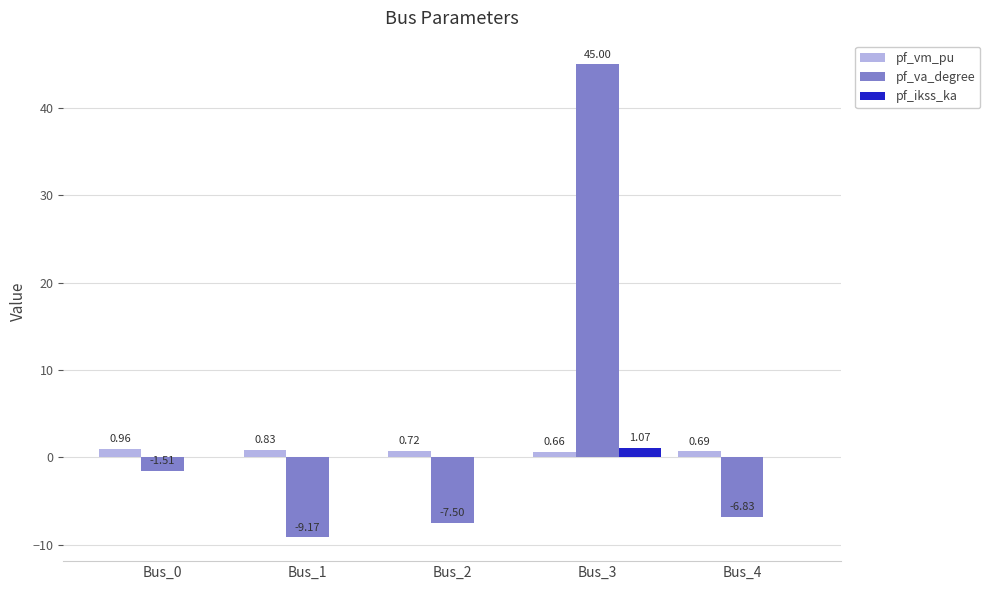

At which category is the sum across all series the highest?

Bus_3